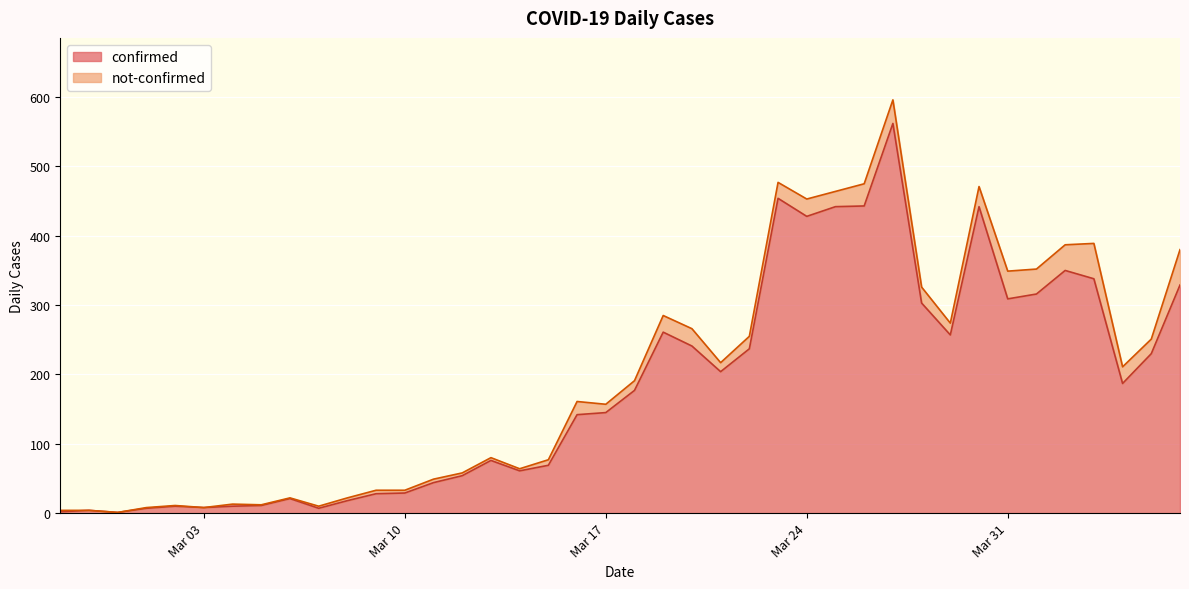

What is the highest value of the confirmed series?

562